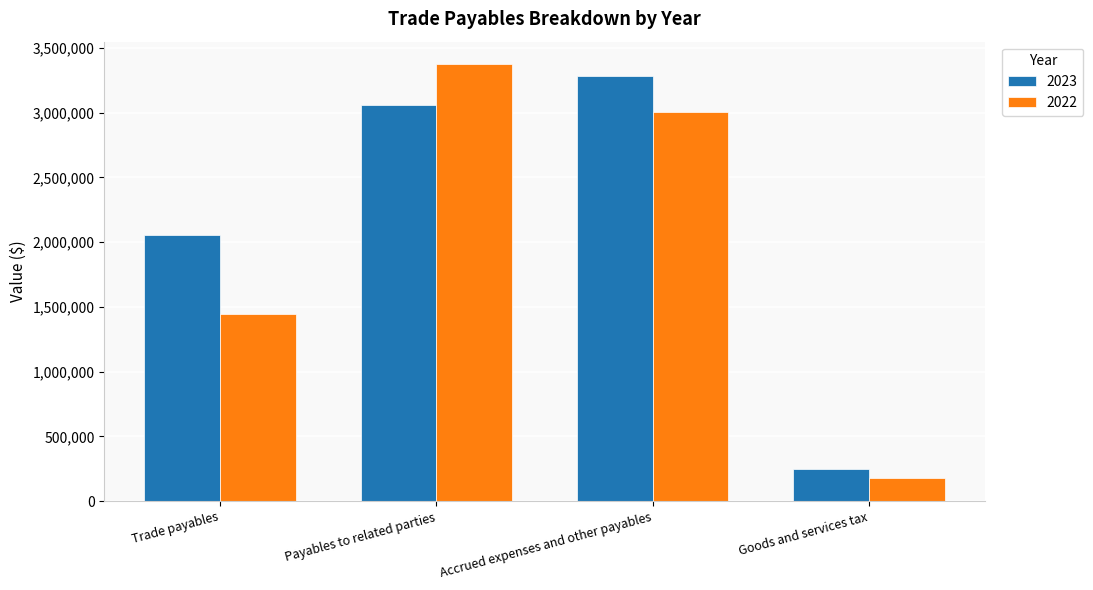

Which series has the largest range (max minus min)?

2022